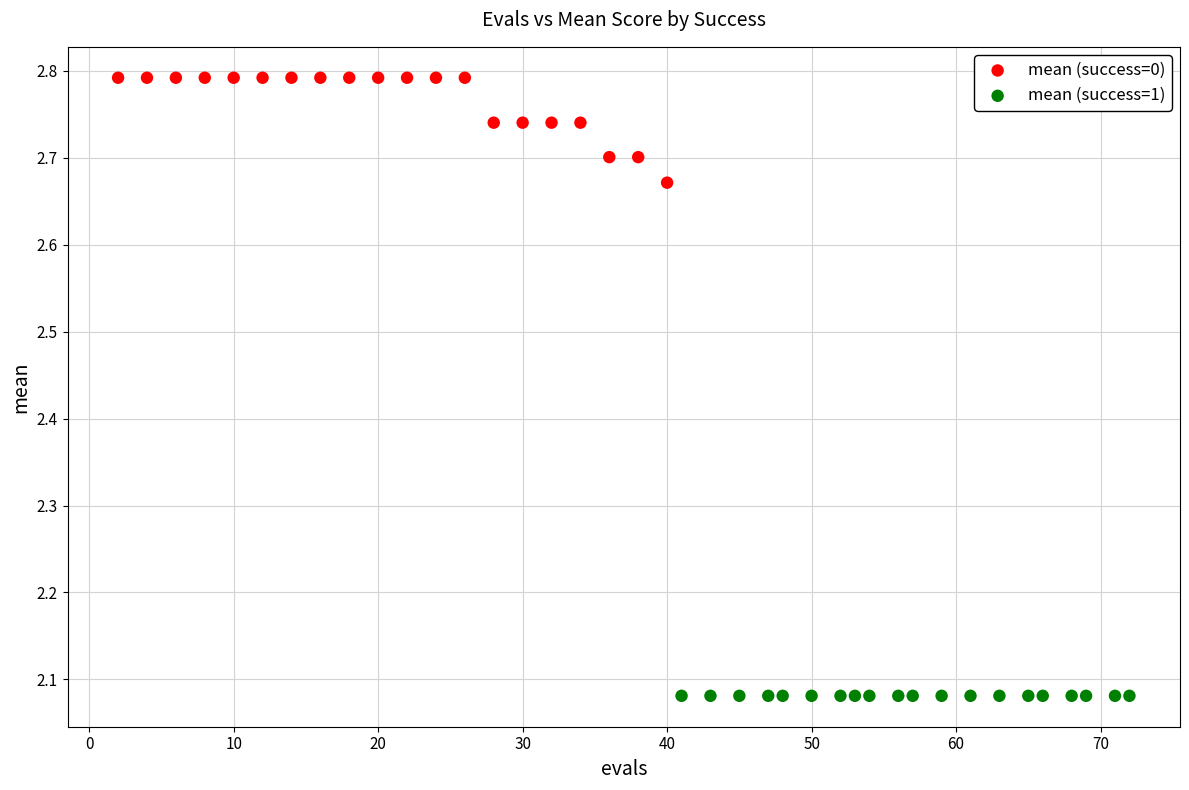

Which series reaches the maximum Y coordinate?

mean (success=0)